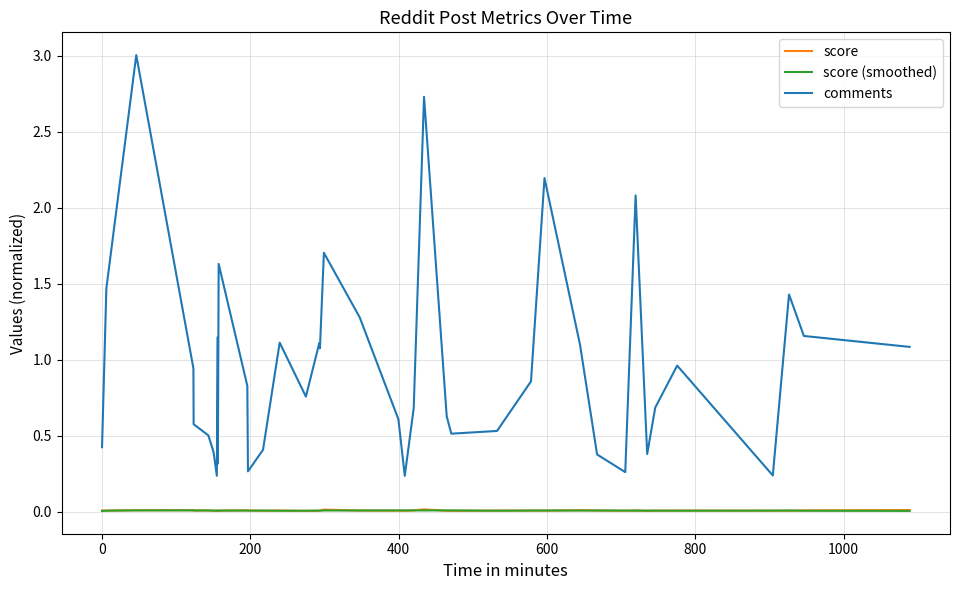

What is the maximum value shown in the chart?

3.0